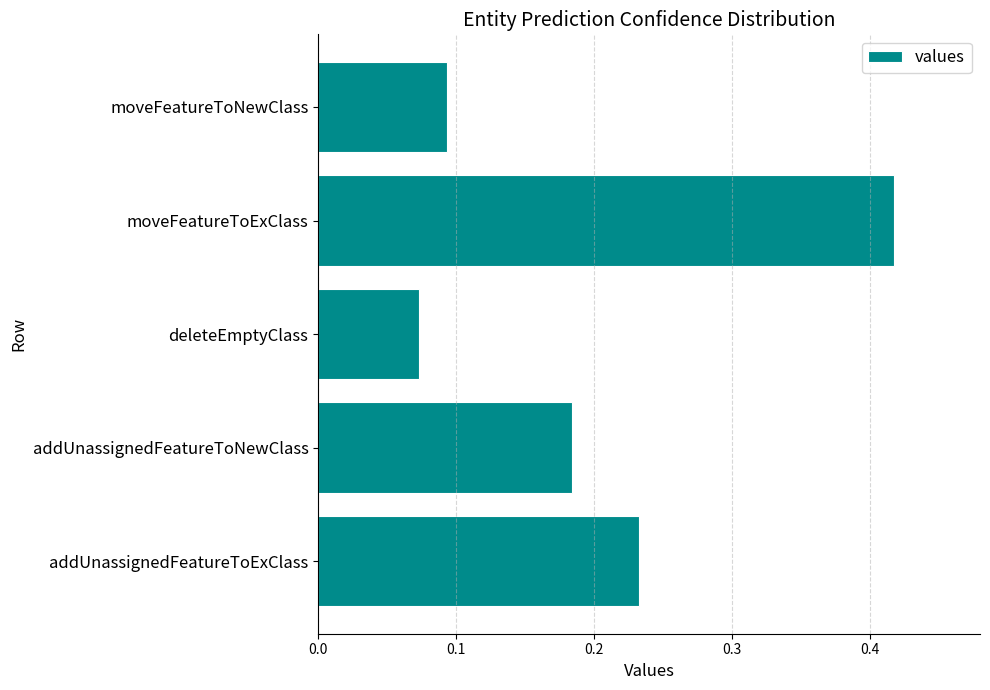

At which label is the value closest to 0?

deleteEmptyClass